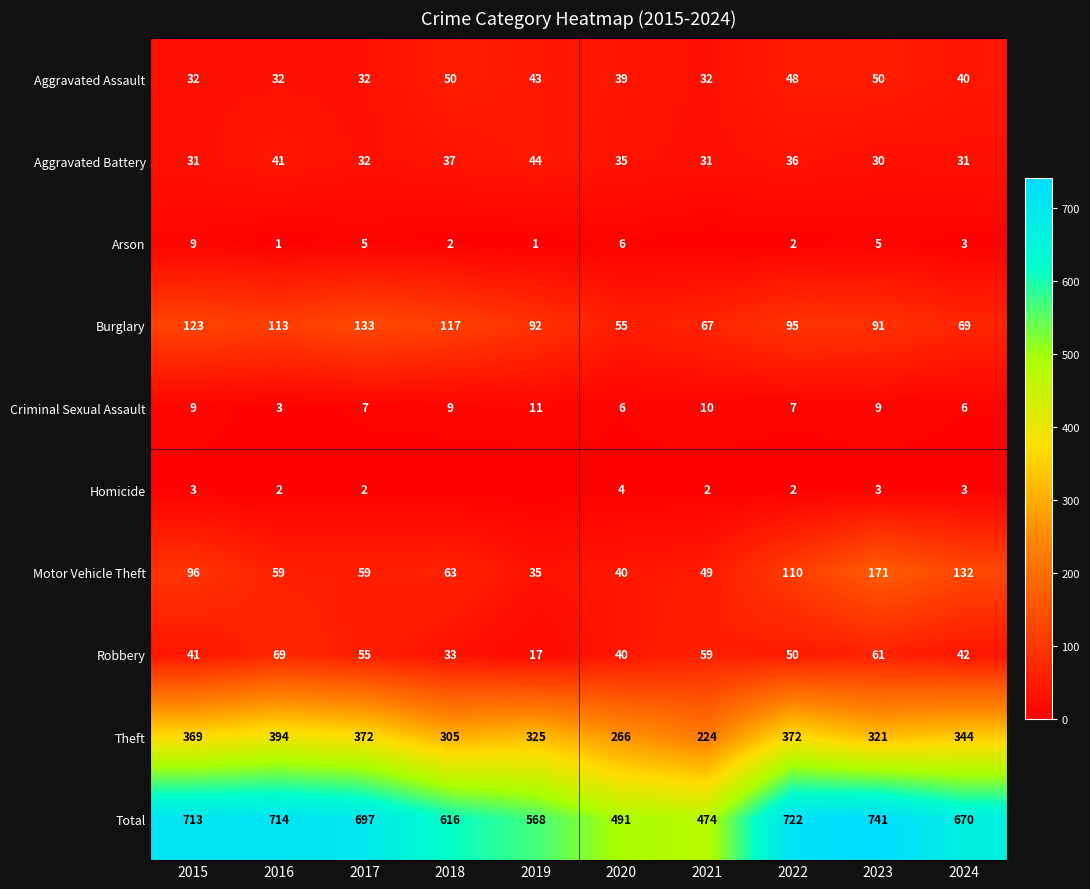

What is the minimum value for Burglary?

55